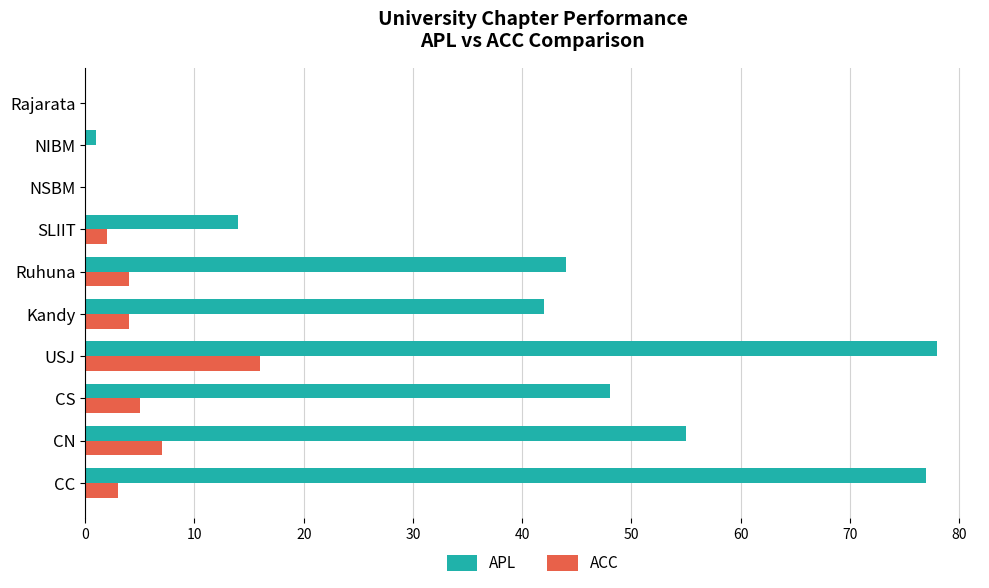

Between CN and USJ, which series saw the biggest shift?

APL